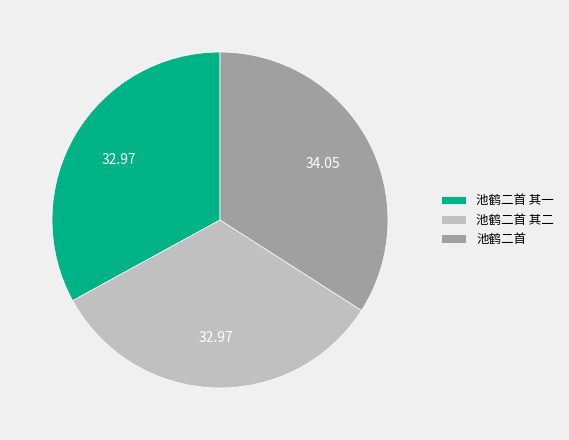

Is the sum of 池鹤二首 and 池鹤二首 其二 greater than half?

Yes